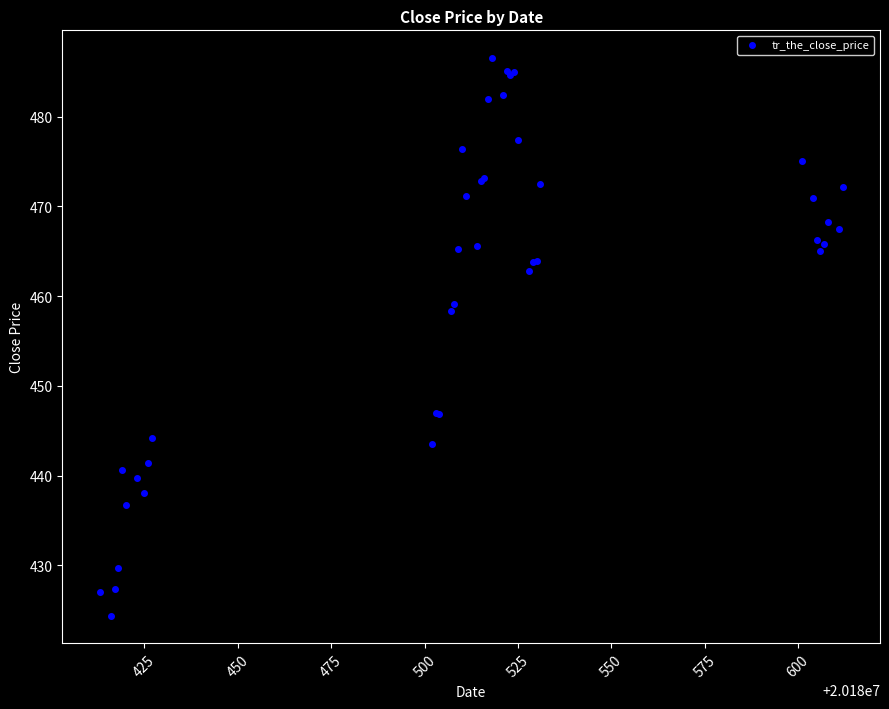

What Y value in the scatter plot is closest to 455?

458.3